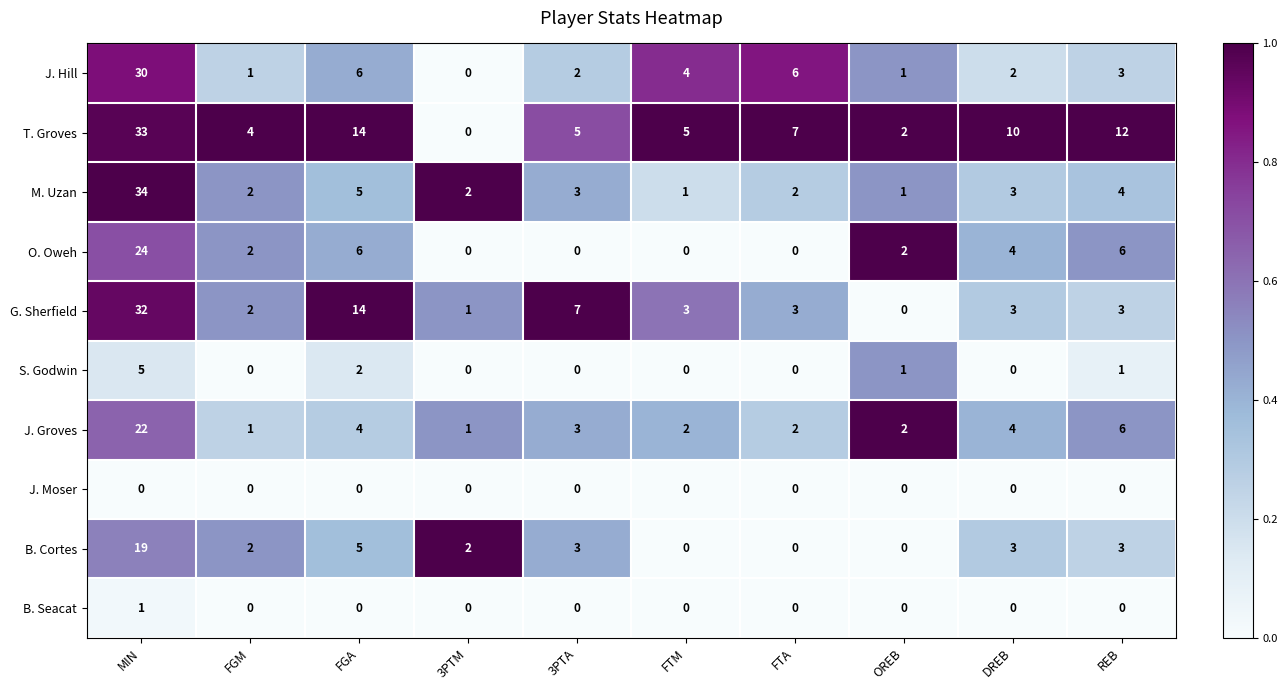

What is the sum of all J. Groves values?

47